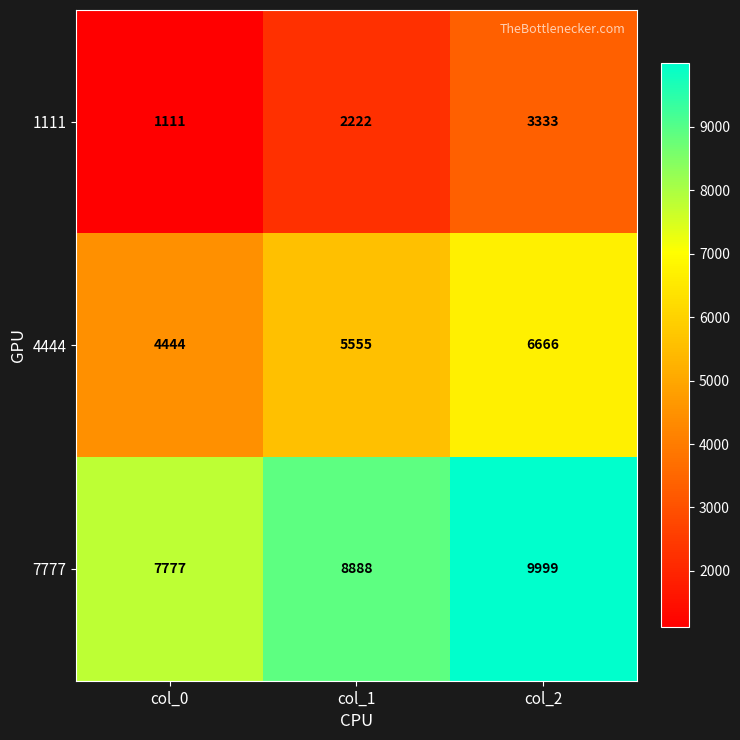

Reading left to right, what are all the values shown in this chart?

1111: 1111	2222	3333
4444: 4444	5555	6666
7777: 7777	8888	9999